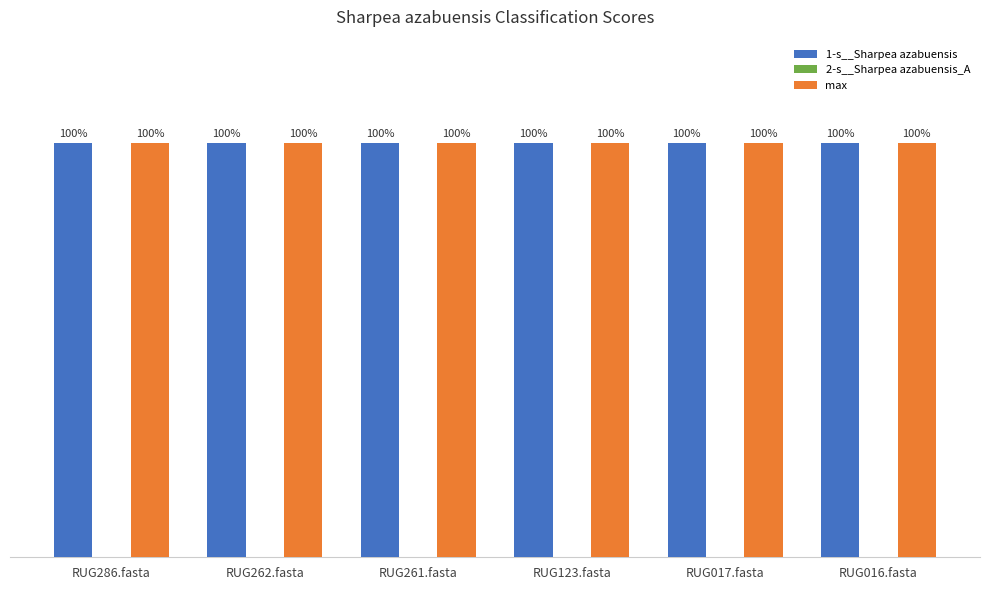

Does the chart contain stacked bars?

No